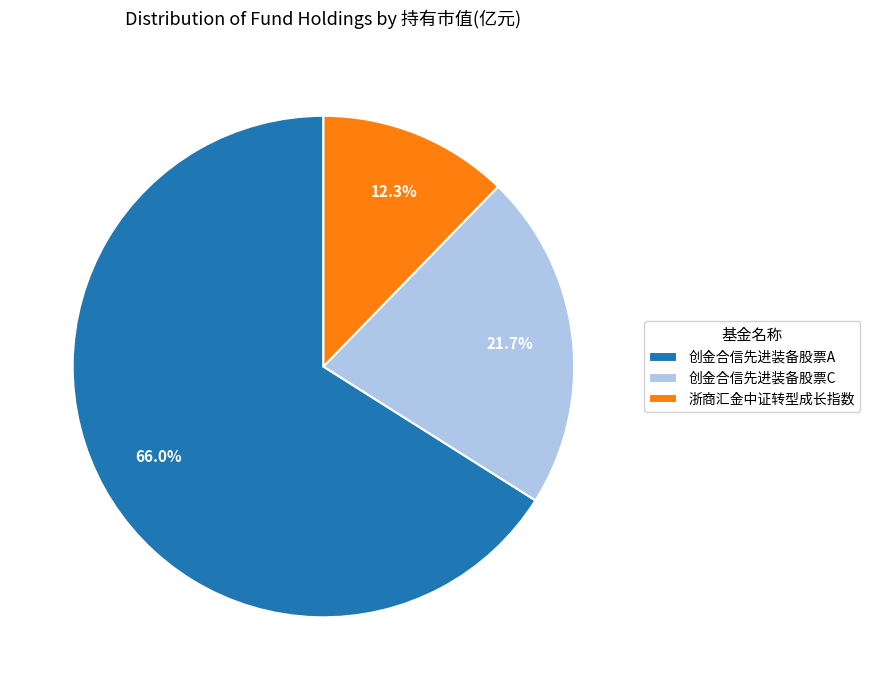

How many segments does this pie chart have?

3